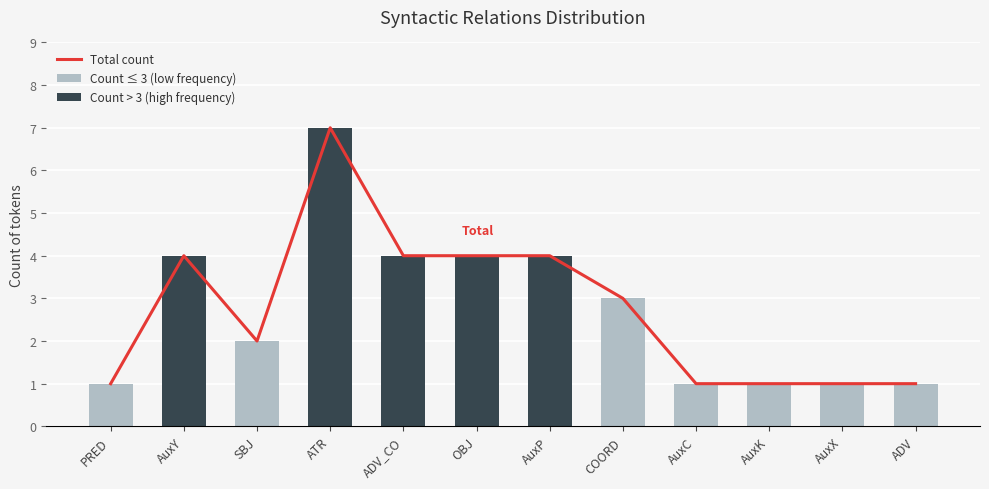

The Total count series shows 1 at AuxK. True or false?

False